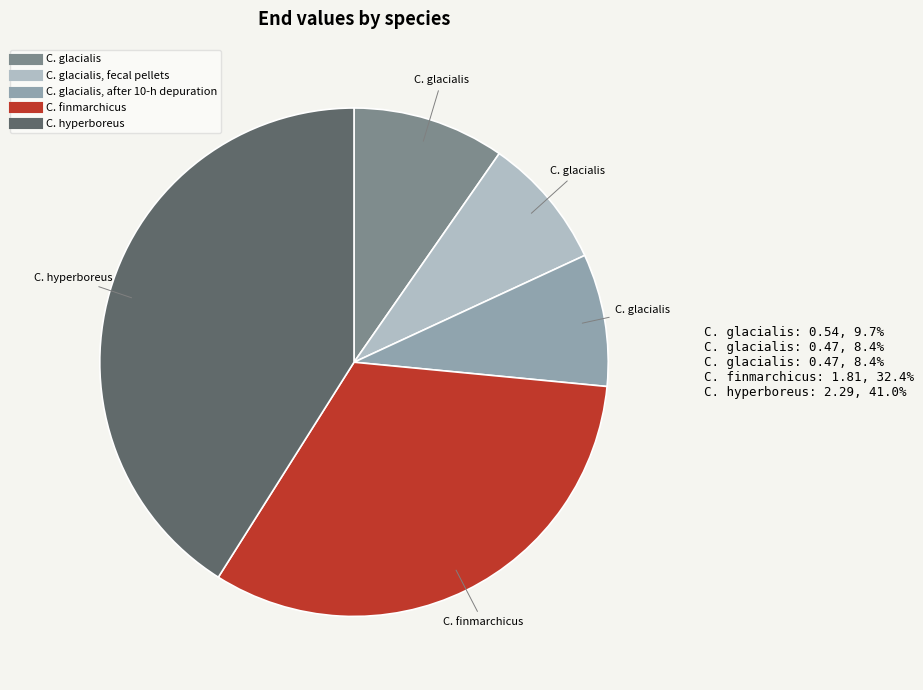

Is there any slice that represents more than half of the pie?

No